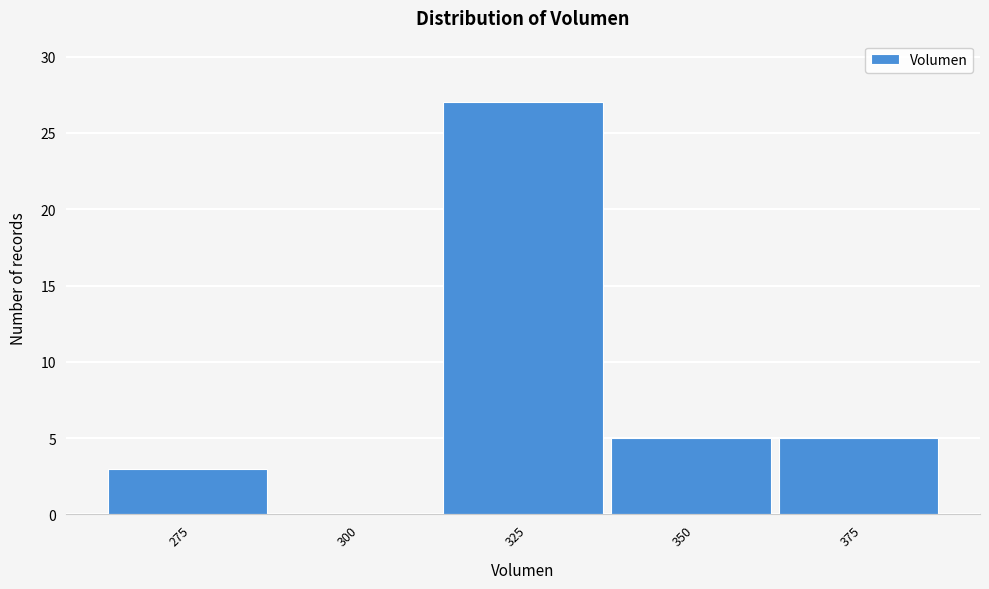

Reading left to right, what are all the values shown in this chart?

275=3	300=0	325=27	350=5	375=5